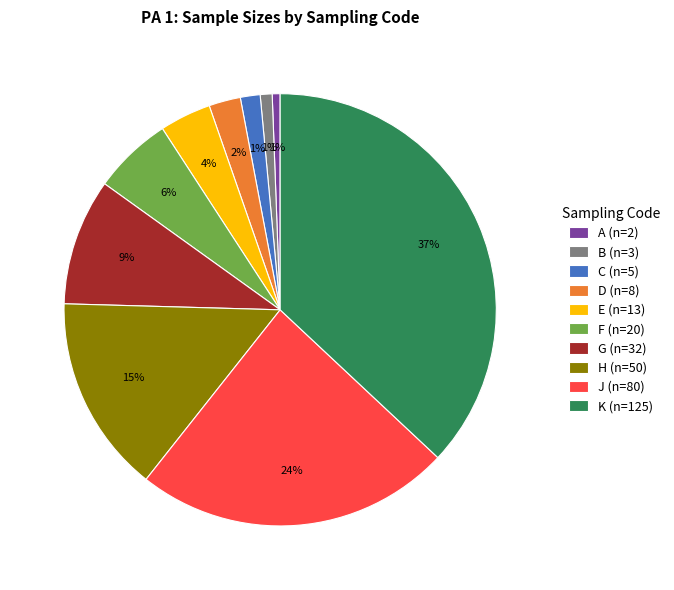

Is the sum of G (n=32) and D (n=8) greater than half?

No